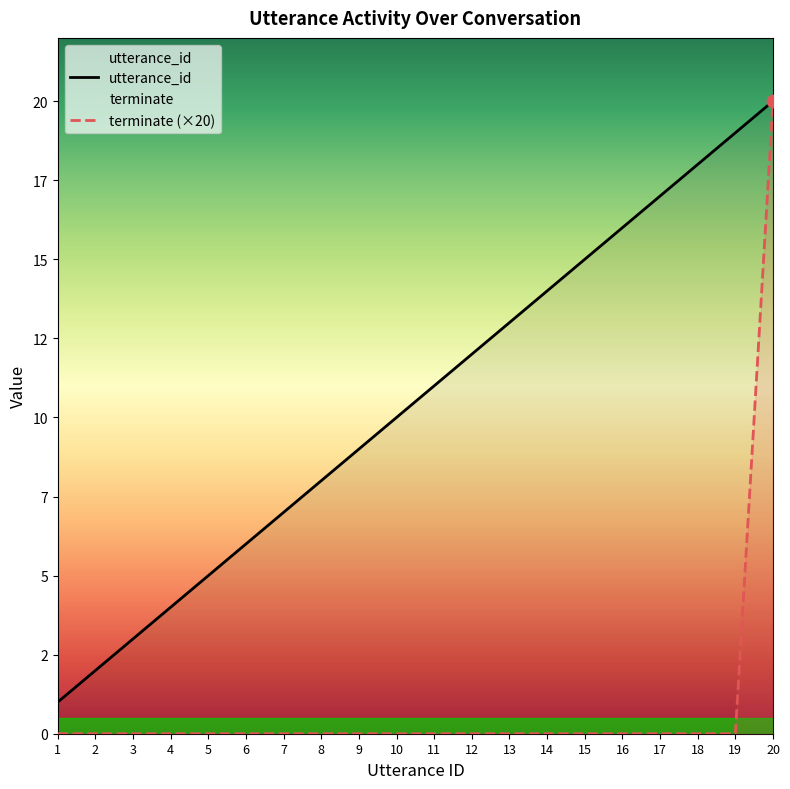

At how many categories does at least one series exceed 9?

11